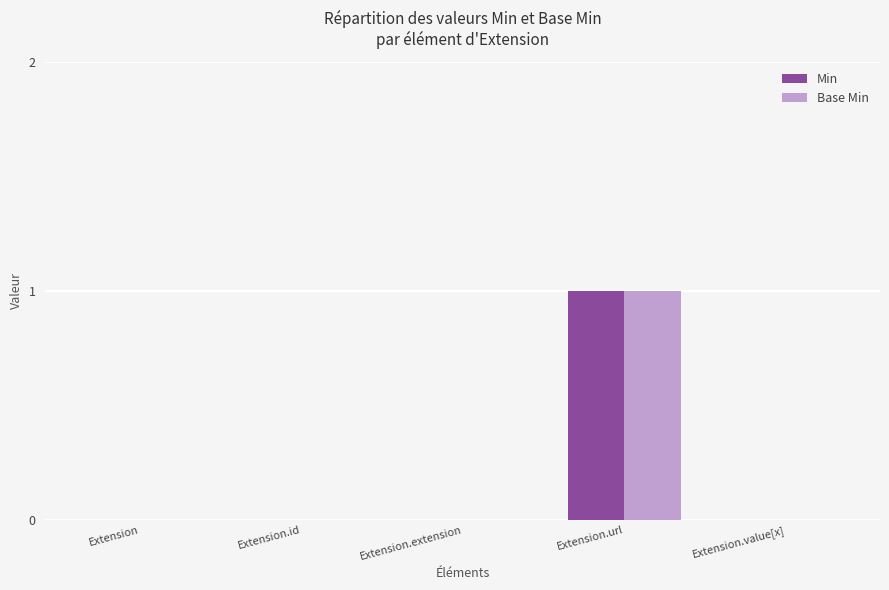

The Base Min series shows 0 at Extension. True or false?

True